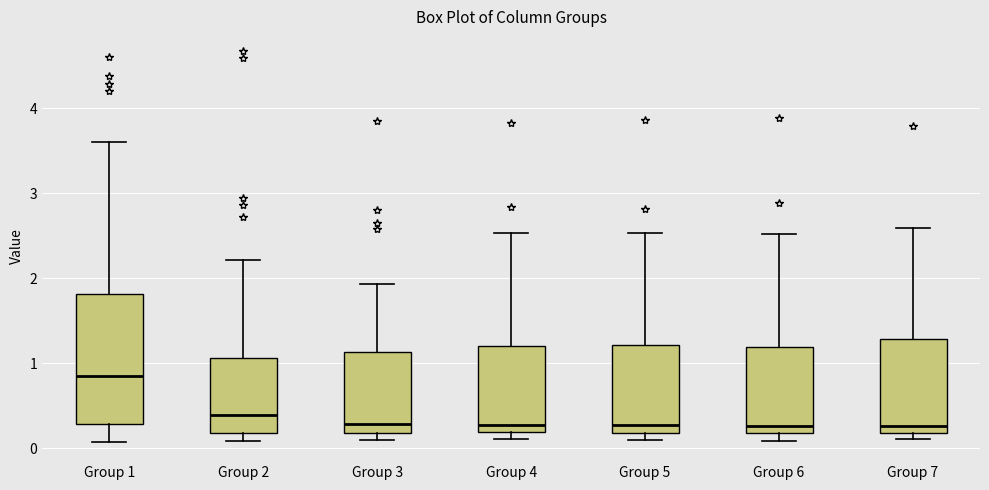

Where is the lower edge of the box for Group 6 on the y-axis? The values are not printed on the chart, so give them approximately, as read against the axis.

0.2